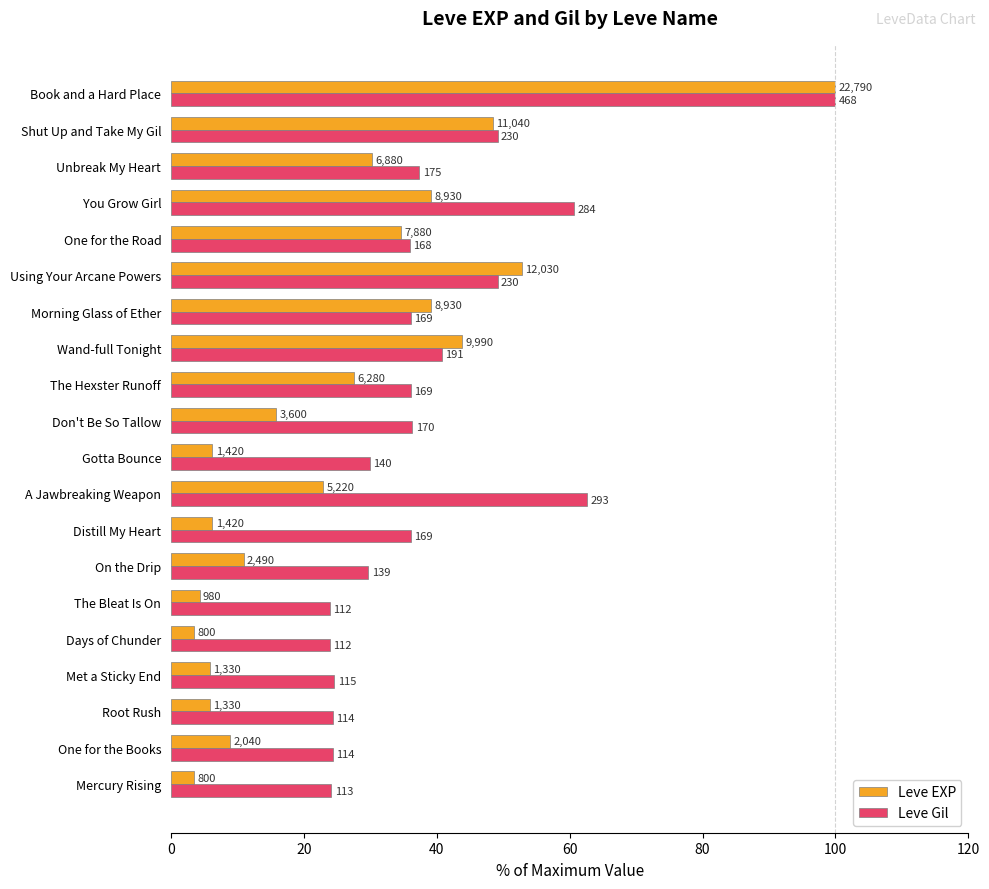

What are all the series names shown in the legend?

Leve EXP, Leve Gil